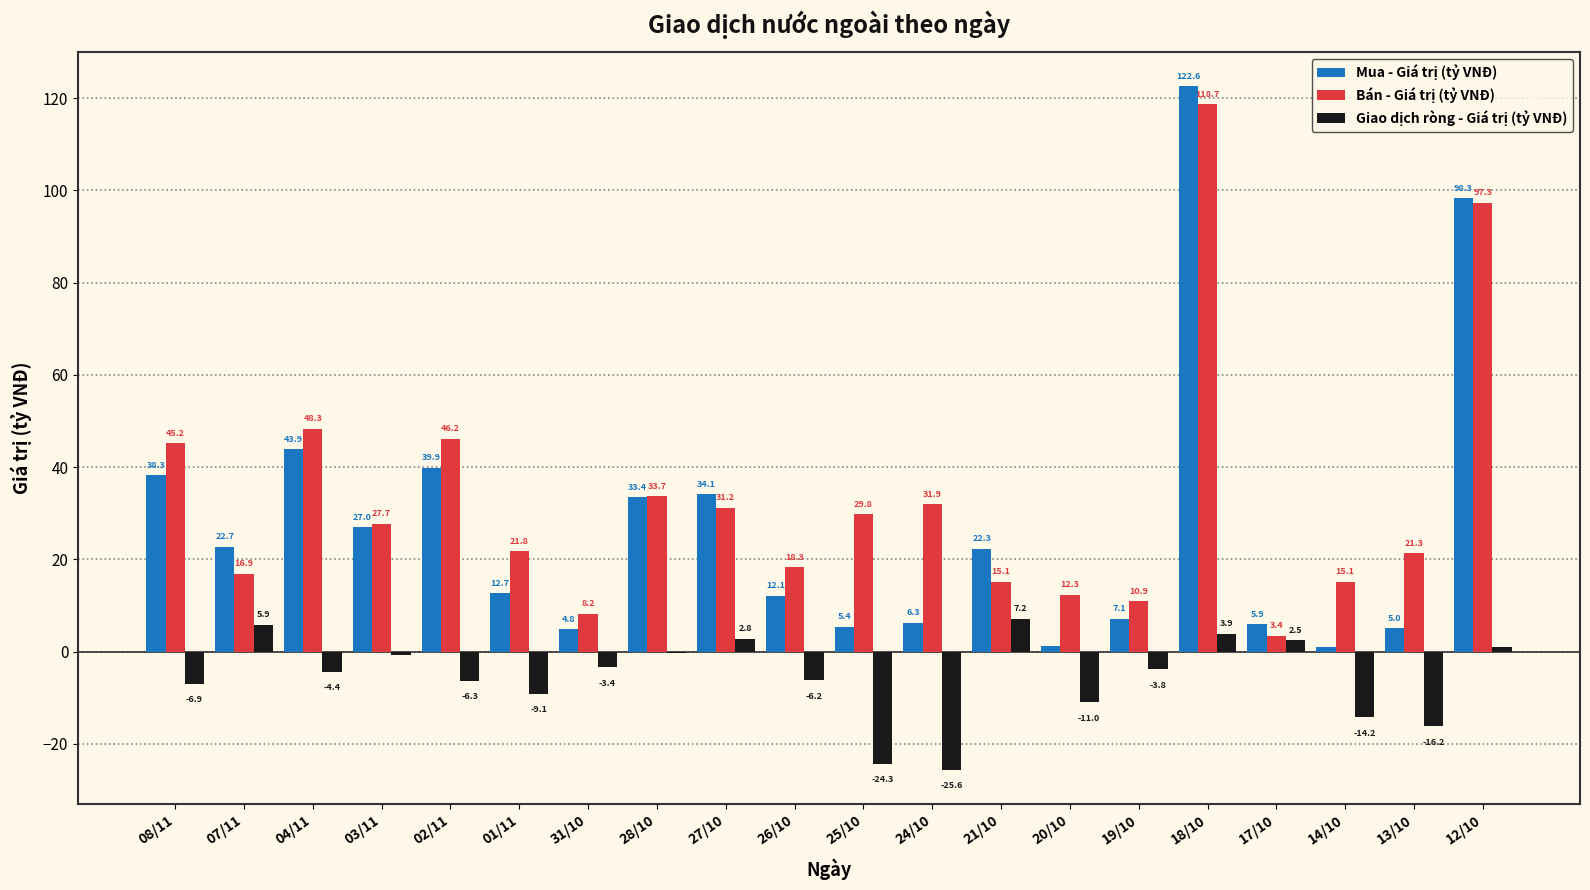

True or false: Giao dịch ròng - Giá trị (tỷ VNĐ) has a value of 12.2 at 21/10.

False